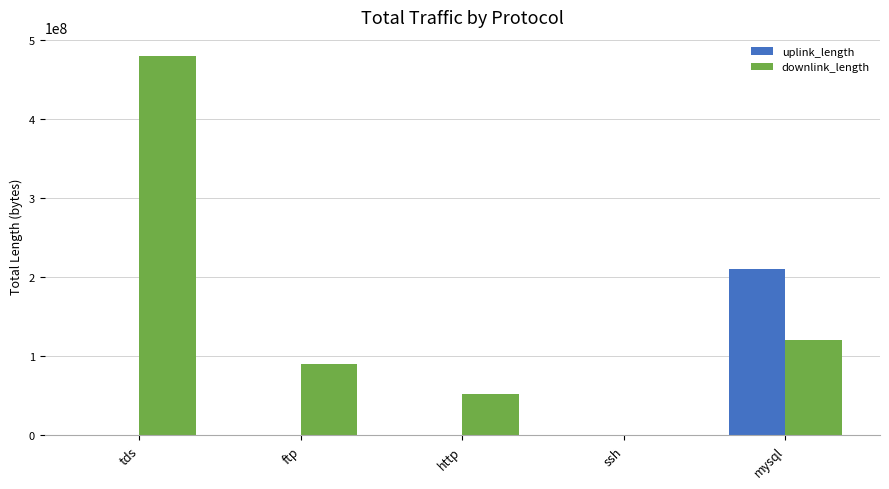

What is the greatest value displayed?

480010817